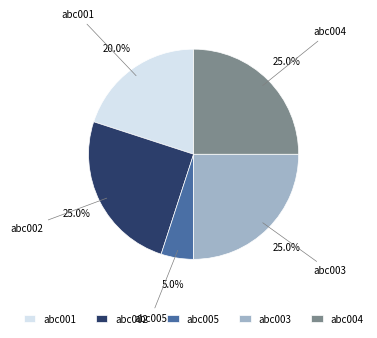

What is the ratio of the value at abc005 to the value at abc002?

0.2